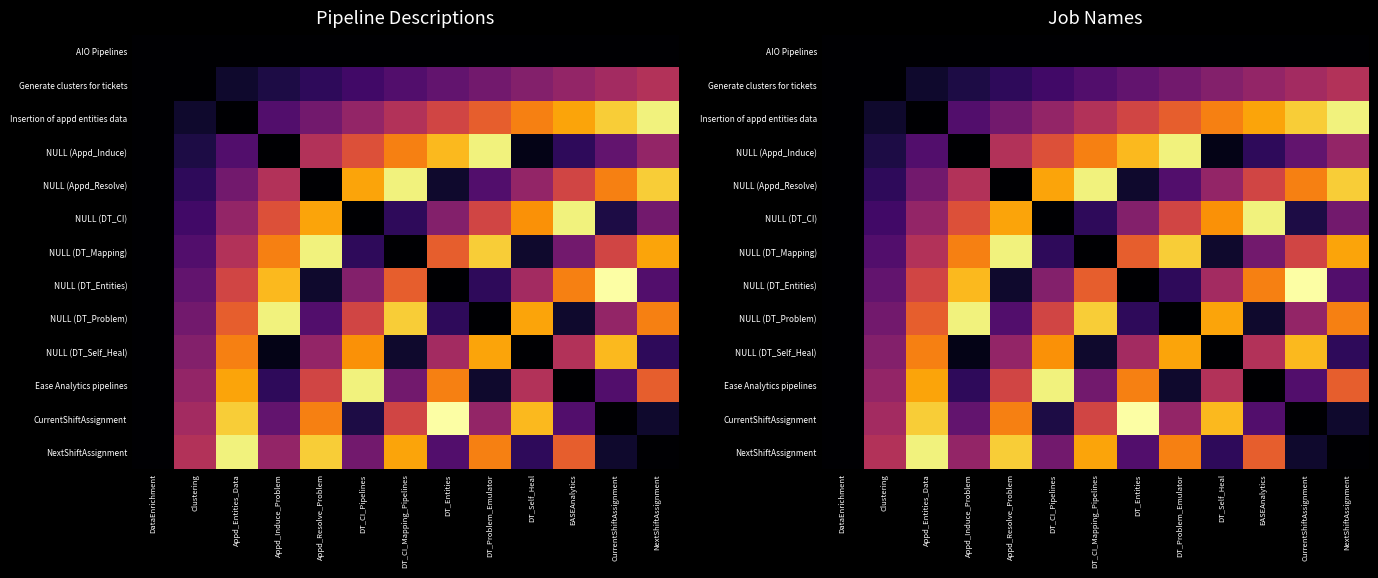

What is the difference between the second highest and minimum values in the Insertion of appd entities data series?

0.9